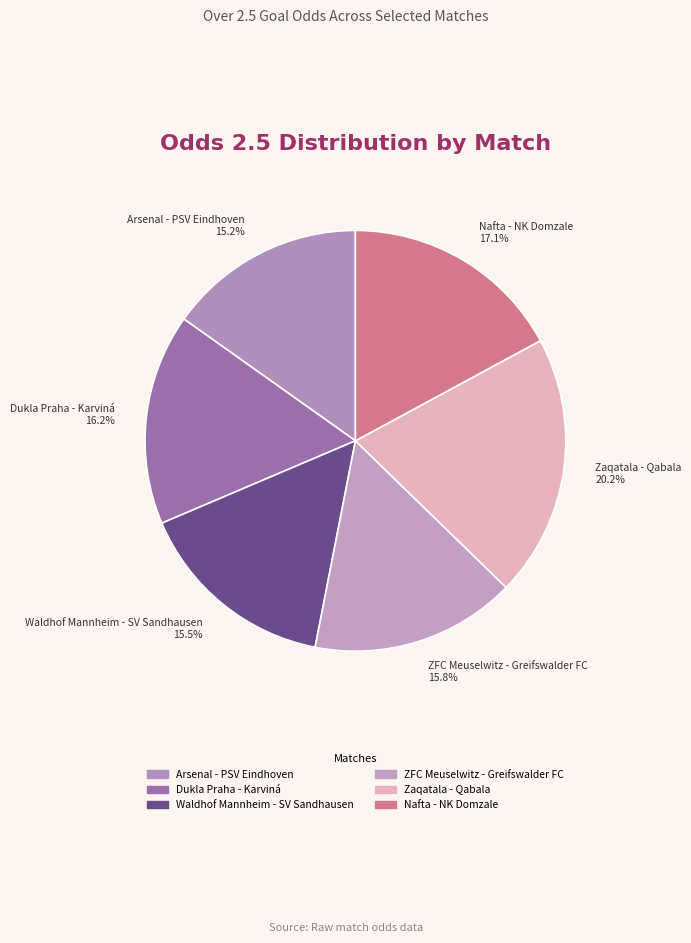

What portion of the pie excludes ZFC Meuselwitz - Greifswalder FC?

84.2%